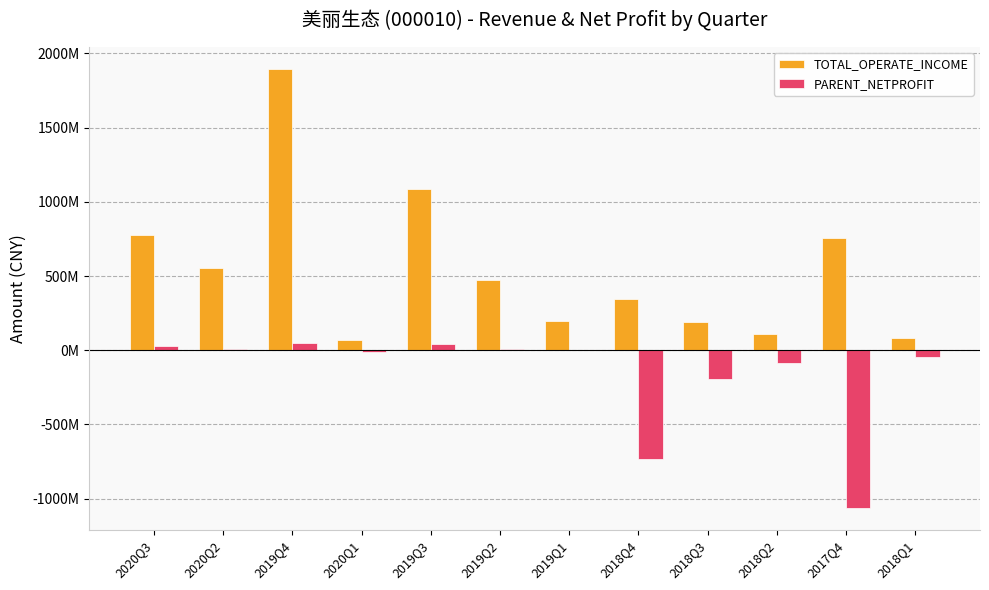

At which category does the chart reach its minimum across all series?

2017Q4